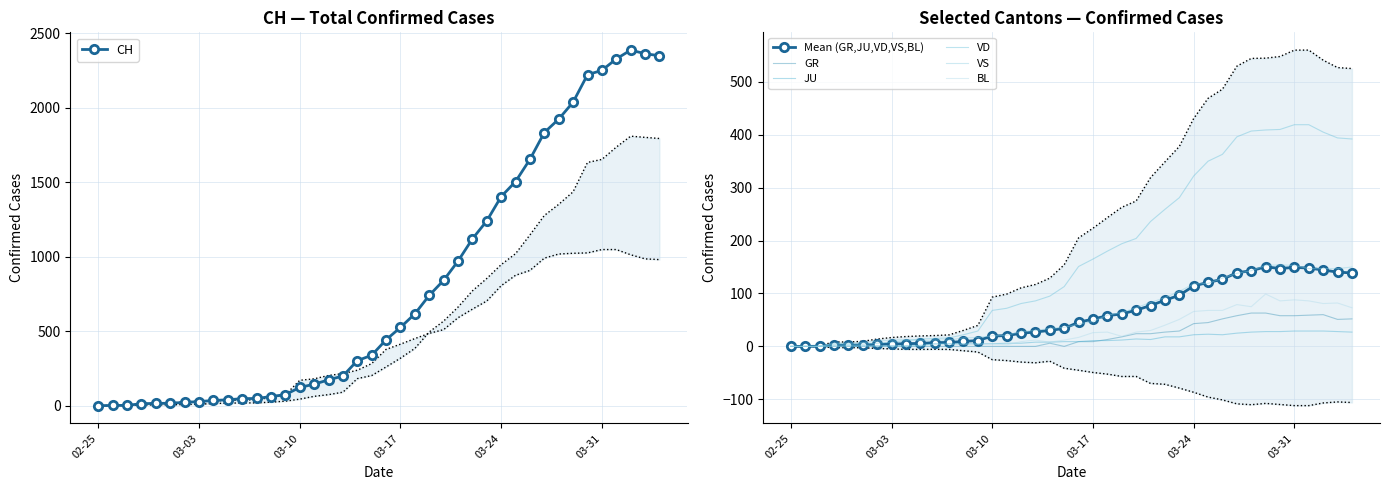

At which category does JU reach its first local peak?

2020-03-20